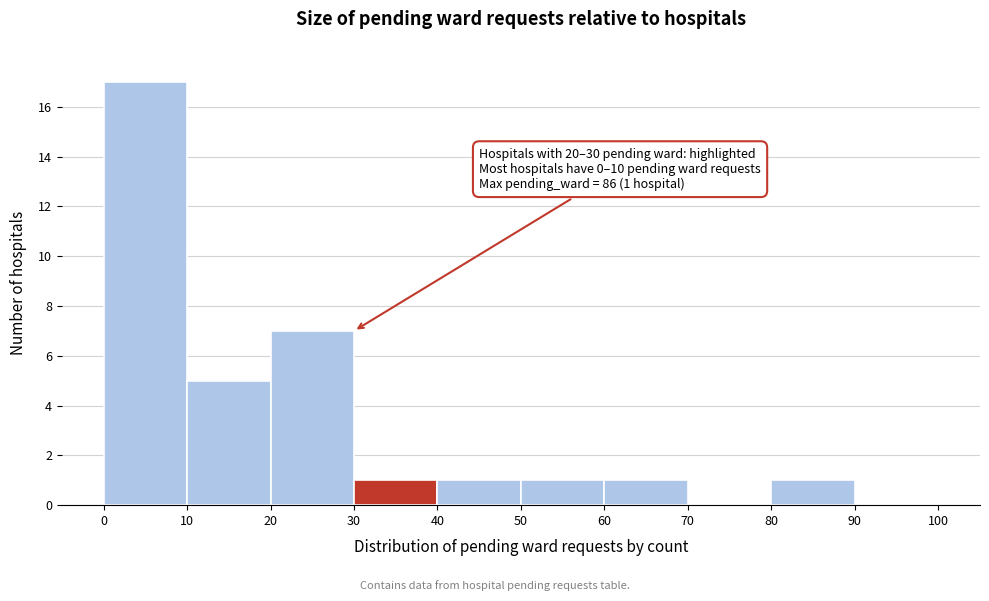

Which range on the x-axis has the tallest bar?

0 to 10